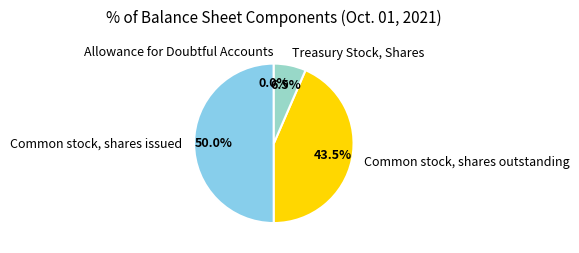

To the nearest percent, what is the difference between the largest and smallest slice percentages?

50%